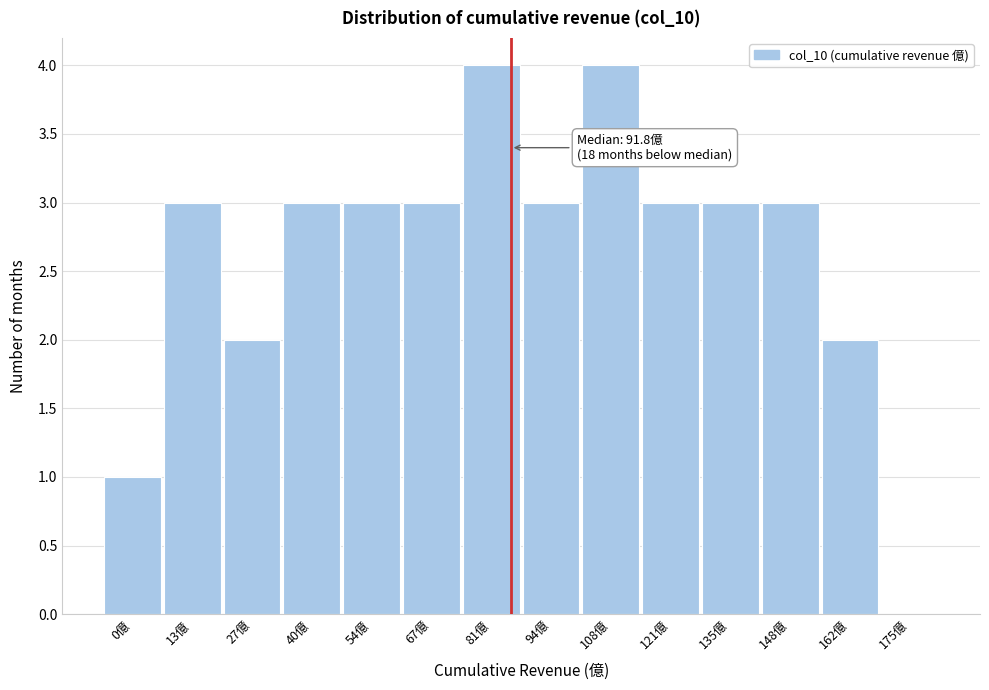

Reading left to right, extract all data points from this chart.

0億=1	13億=3	27億=2	40億=3	54億=3	67億=3	81億=4	94億=3	108億=4	121億=3	135億=3	148億=3	162億=2	175億=0